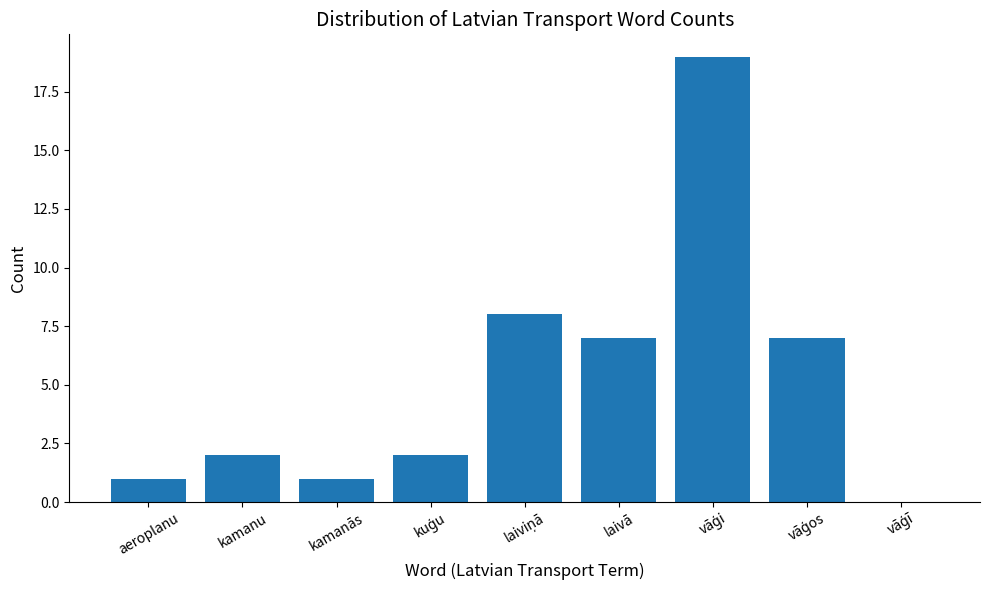

What is the sum of all values?

47